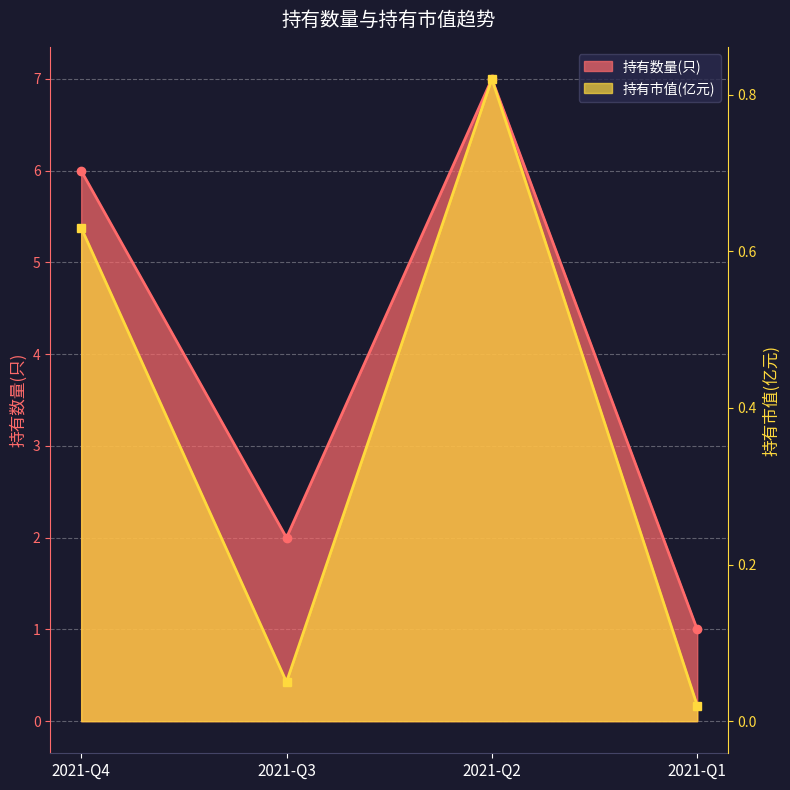

Reading left to right, list all the values displayed in this chart.

持有数量(只): 6.0	2.0	7.0	1.0
持有市值(亿元): 0.6	0.1	0.8	0.0